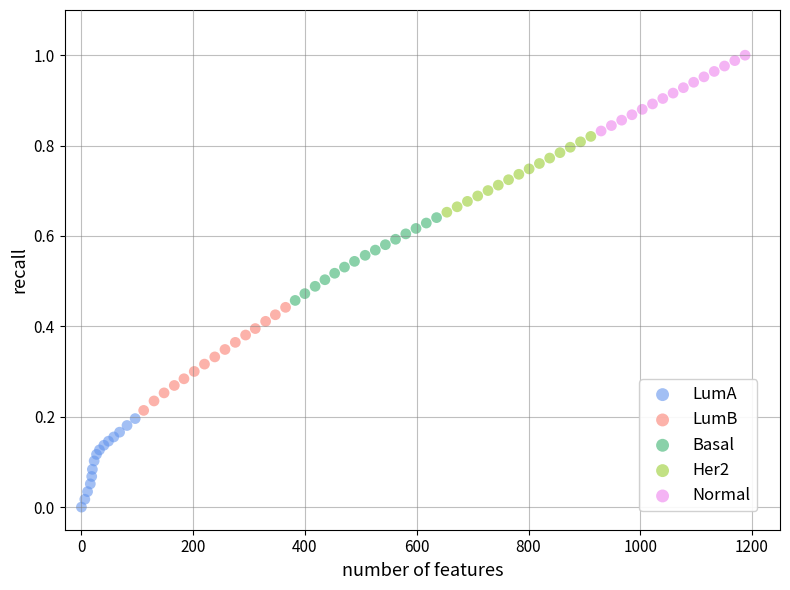

Which series reaches the maximum Y coordinate?

Normal